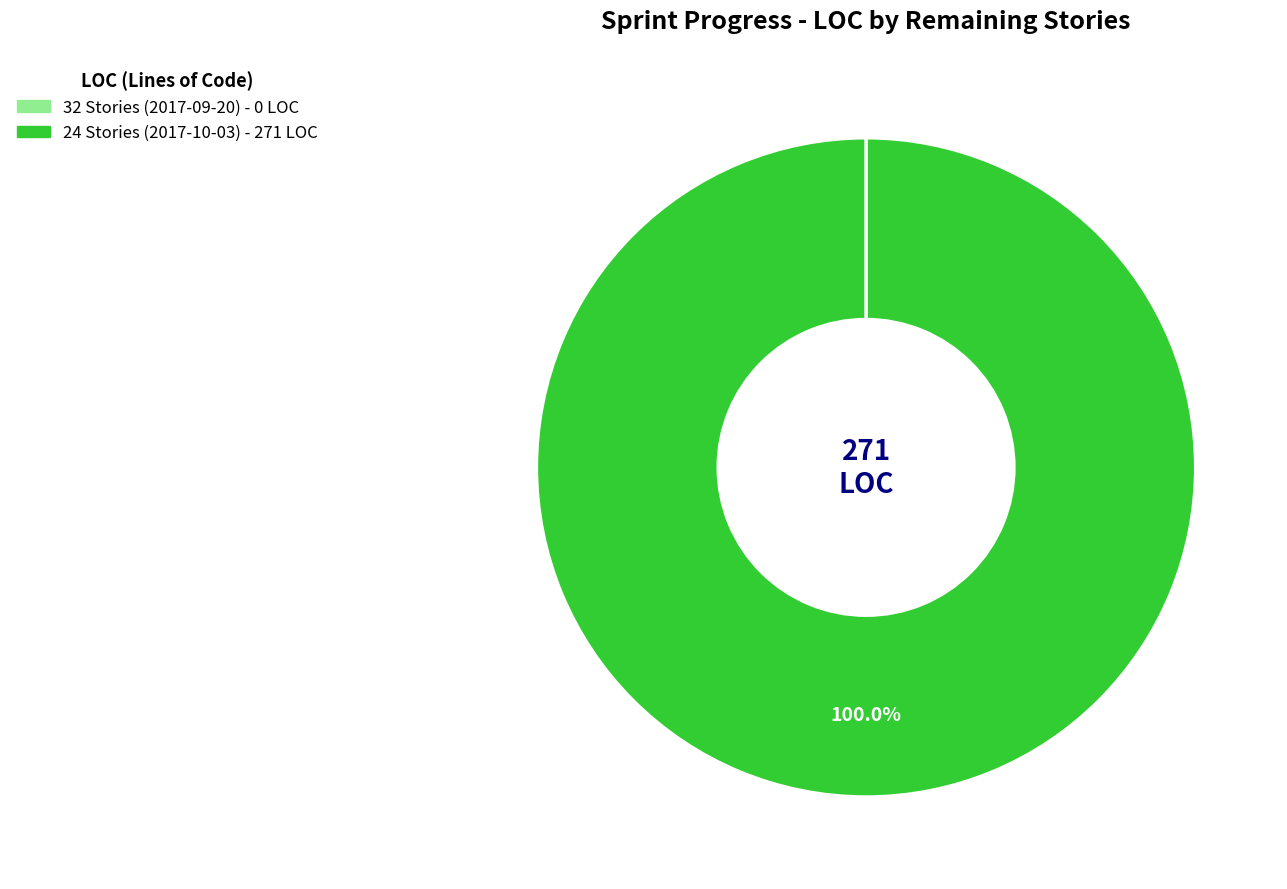

What is the majority slice?

24 Stories (2017-10-03)